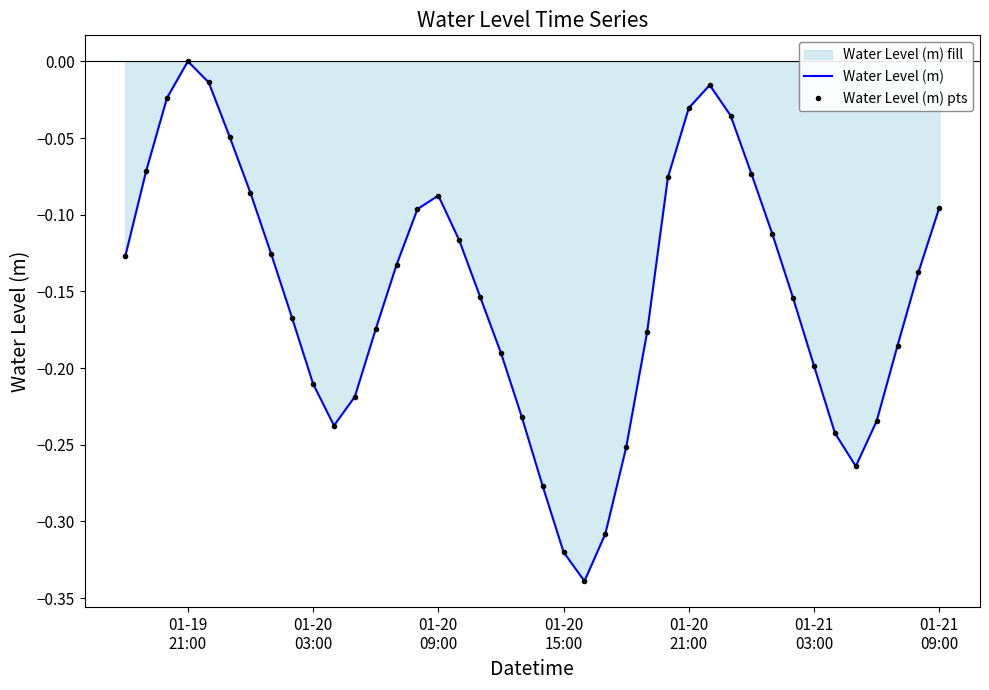

Reading left to right, list all the values displayed in this chart.

Water Level (m): -0.1	-0.1	-0.0	0.0	-0.0	-0.0	-0.1	-0.1	-0.2	-0.2	-0.2	-0.2	-0.2	-0.1	-0.1	-0.1	-0.1	-0.2	-0.2	-0.2	-0.3	-0.3	-0.3	-0.3	-0.3	-0.2	-0.1	-0.0	-0.0	-0.0	-0.1	-0.1	-0.2	-0.2	-0.2	-0.3	-0.2	-0.2	-0.1	-0.1
Water Level (m) pts: -0.1	-0.1	-0.0	0.0	-0.0	-0.0	-0.1	-0.1	-0.2	-0.2	-0.2	-0.2	-0.2	-0.1	-0.1	-0.1	-0.1	-0.2	-0.2	-0.2	-0.3	-0.3	-0.3	-0.3	-0.3	-0.2	-0.1	-0.0	-0.0	-0.0	-0.1	-0.1	-0.2	-0.2	-0.2	-0.3	-0.2	-0.2	-0.1	-0.1